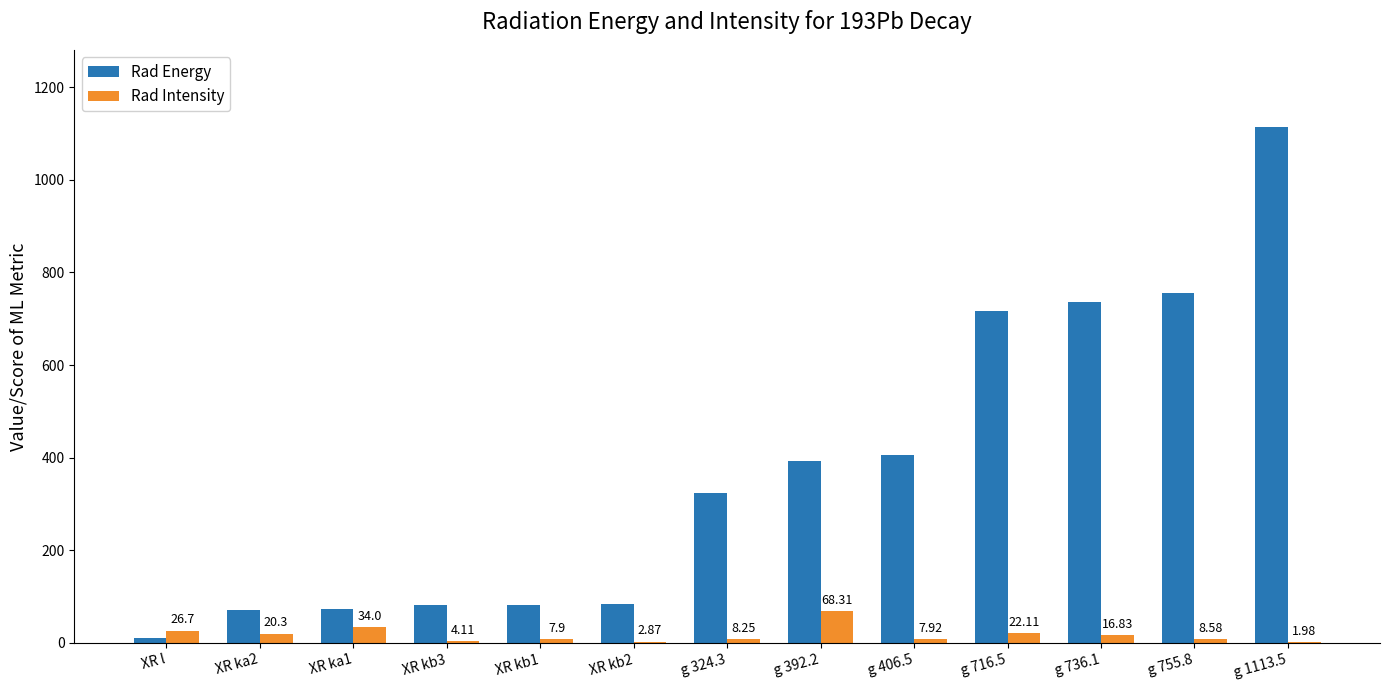

What is the difference between the Rad Energy values at g 406.5 and g 324.3?

82.2